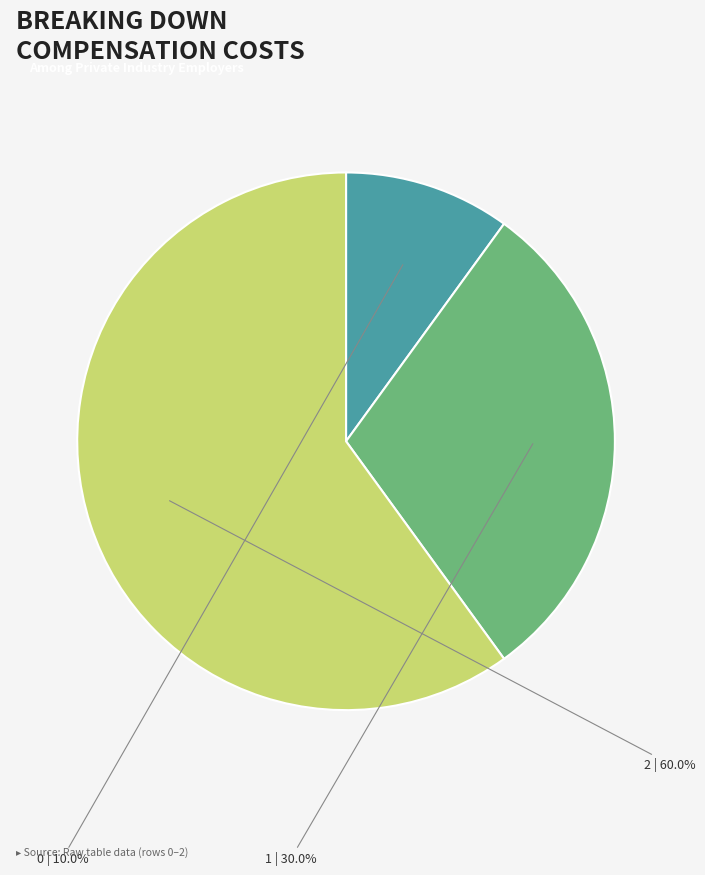

How many slices are in this pie chart?

3